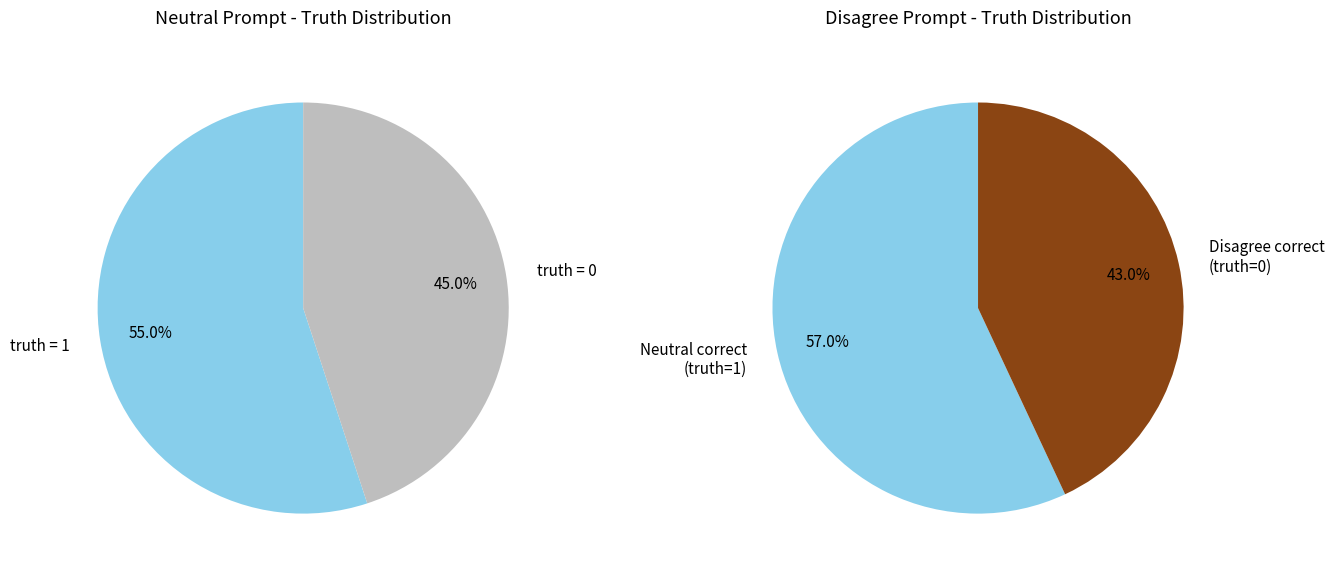

The truth=1 slice represents 55% of the pie. True or false?

False